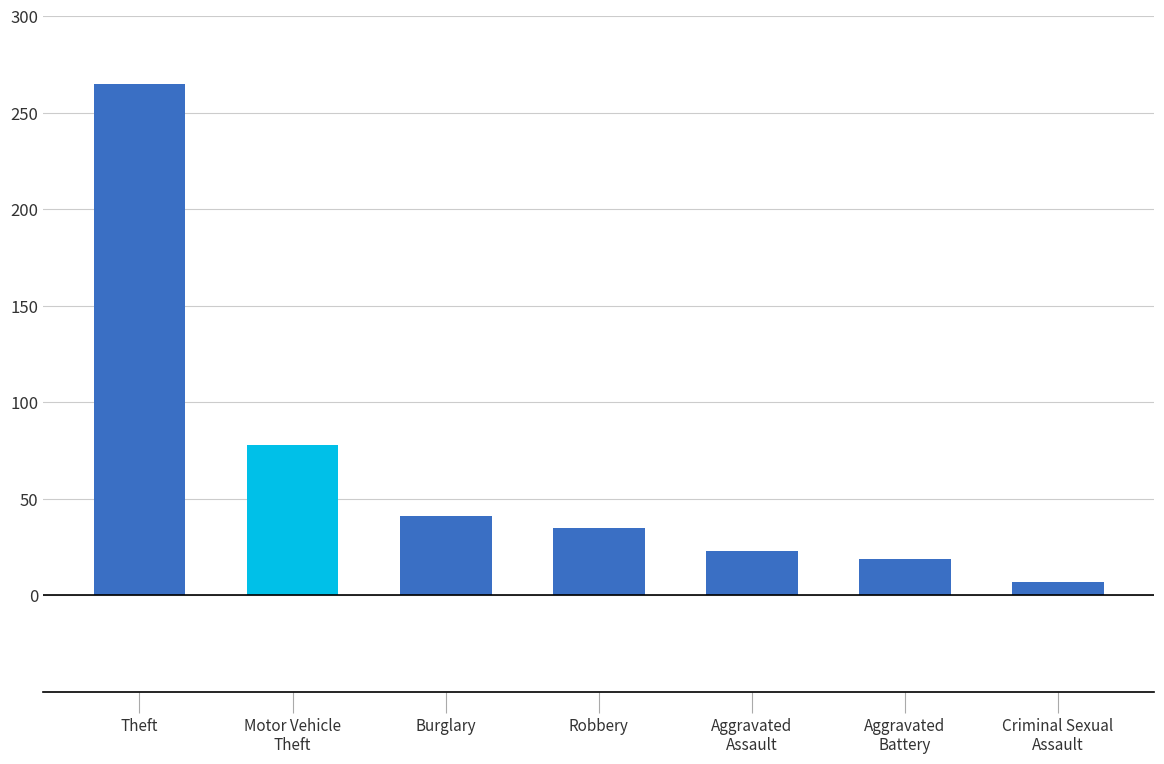

At which label does the data first exceed 35?

Theft